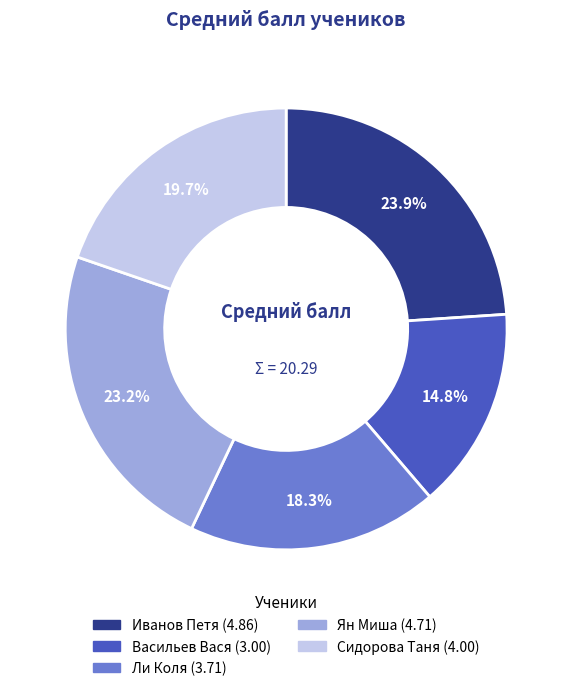

How many slices are in this pie chart?

5